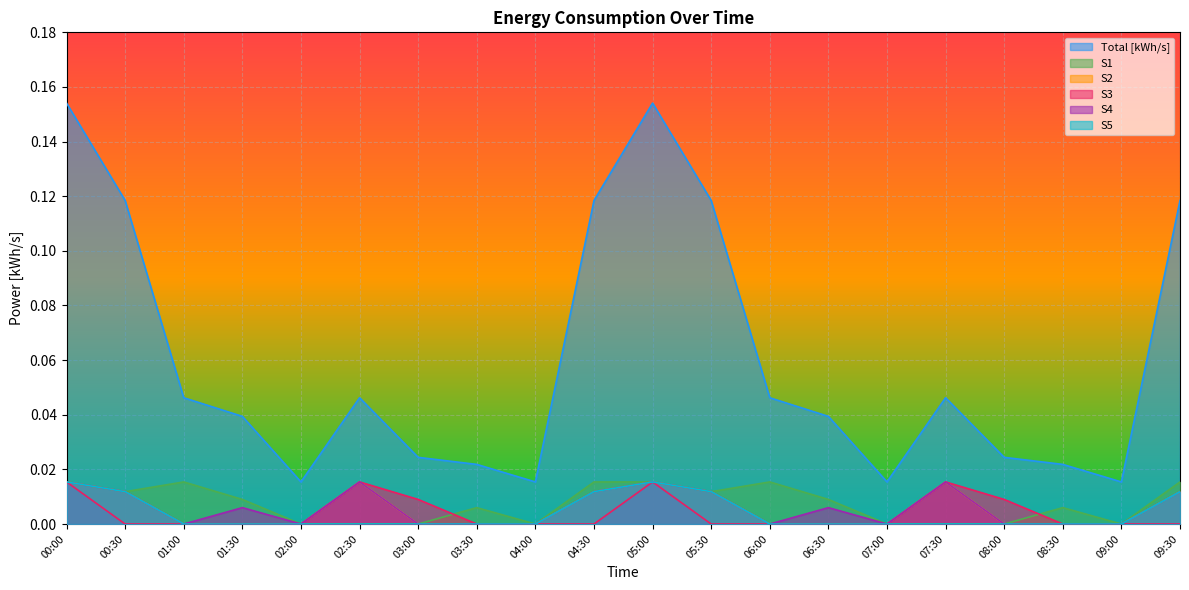

How many interior local peaks does the S4 series have?

5